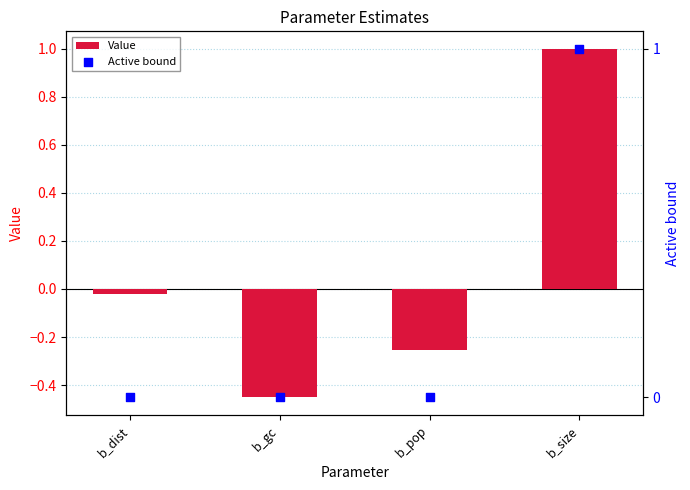

Which series has the largest total across all categories?

Active bound